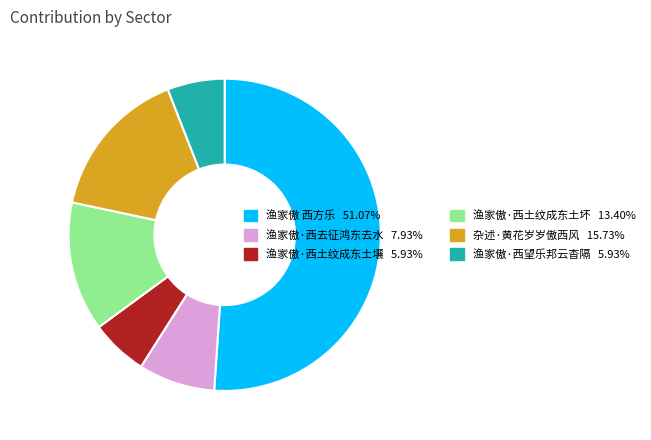

Approximately how many times larger is the value at 渔家傲·西望乐邦云杳隔 compared to 杂述·黄花岁岁傲西风?

0.4